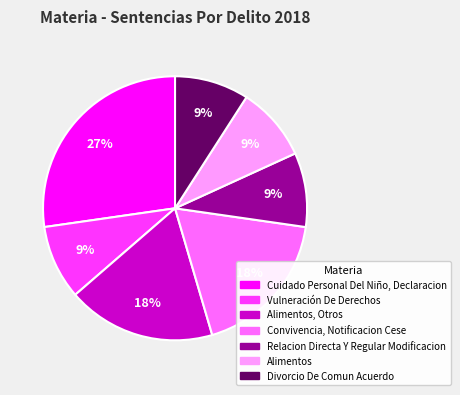

Does any single category account for the majority?

No